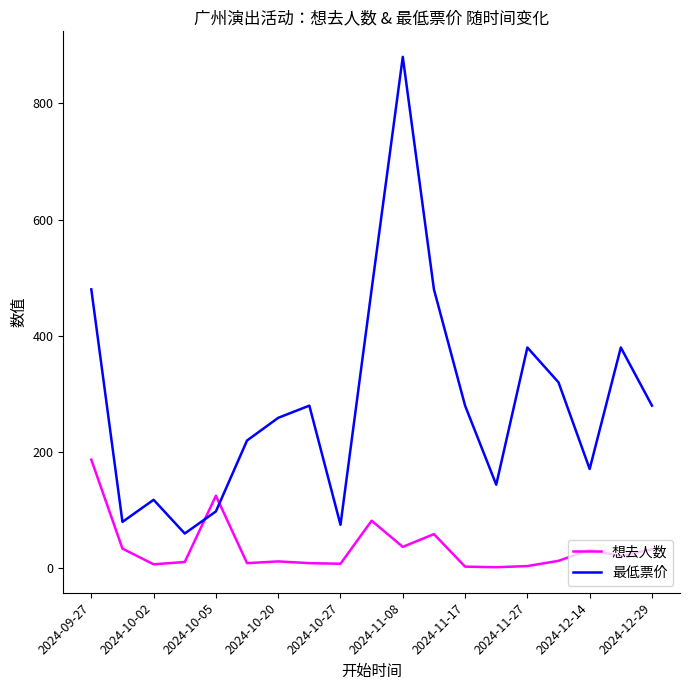

Does the chart display data point markers on the line(s)?

No